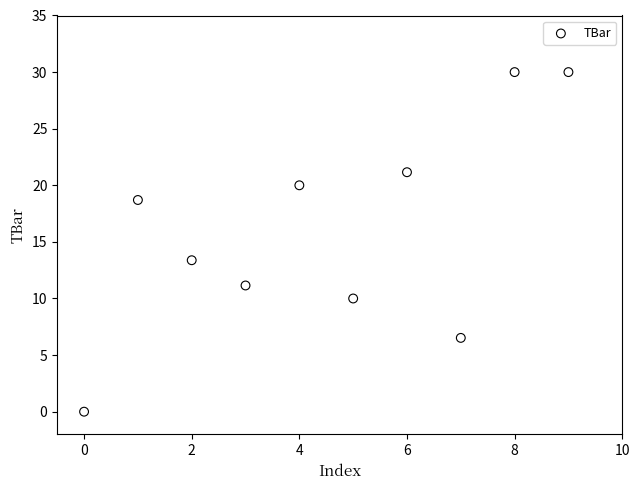

What Y value in the scatter plot is closest to 15?

13.4